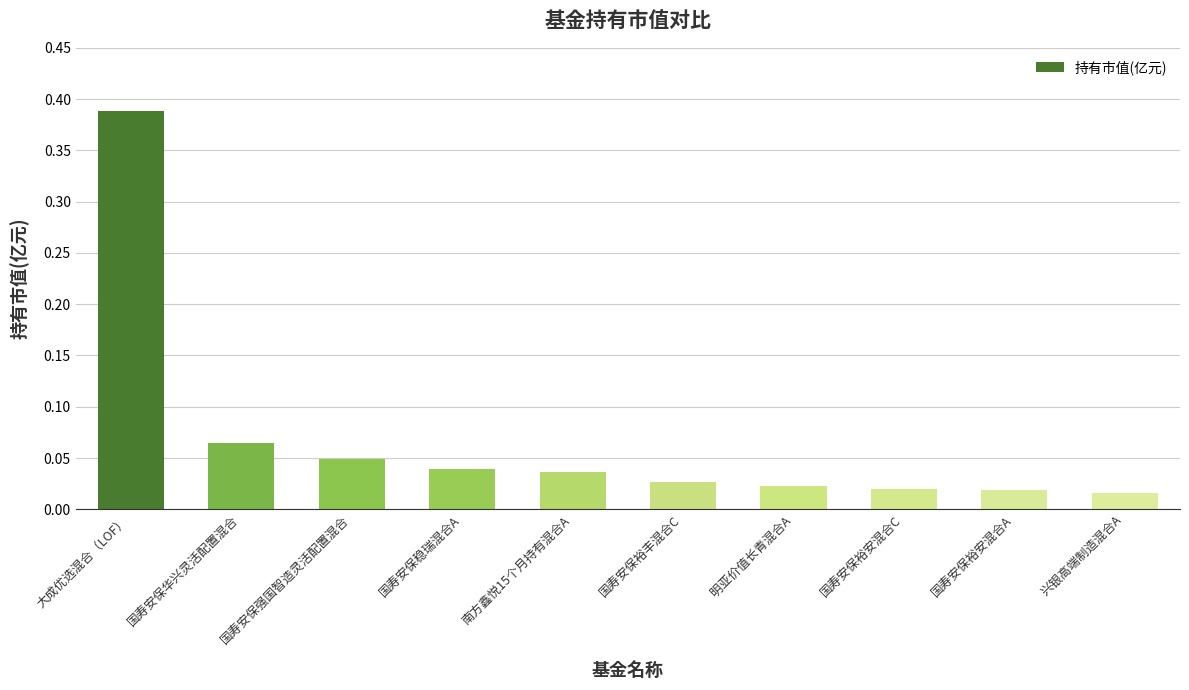

Between 大成优选混合（LOF） and 兴银高端制造混合A, which is larger?

大成优选混合（LOF）